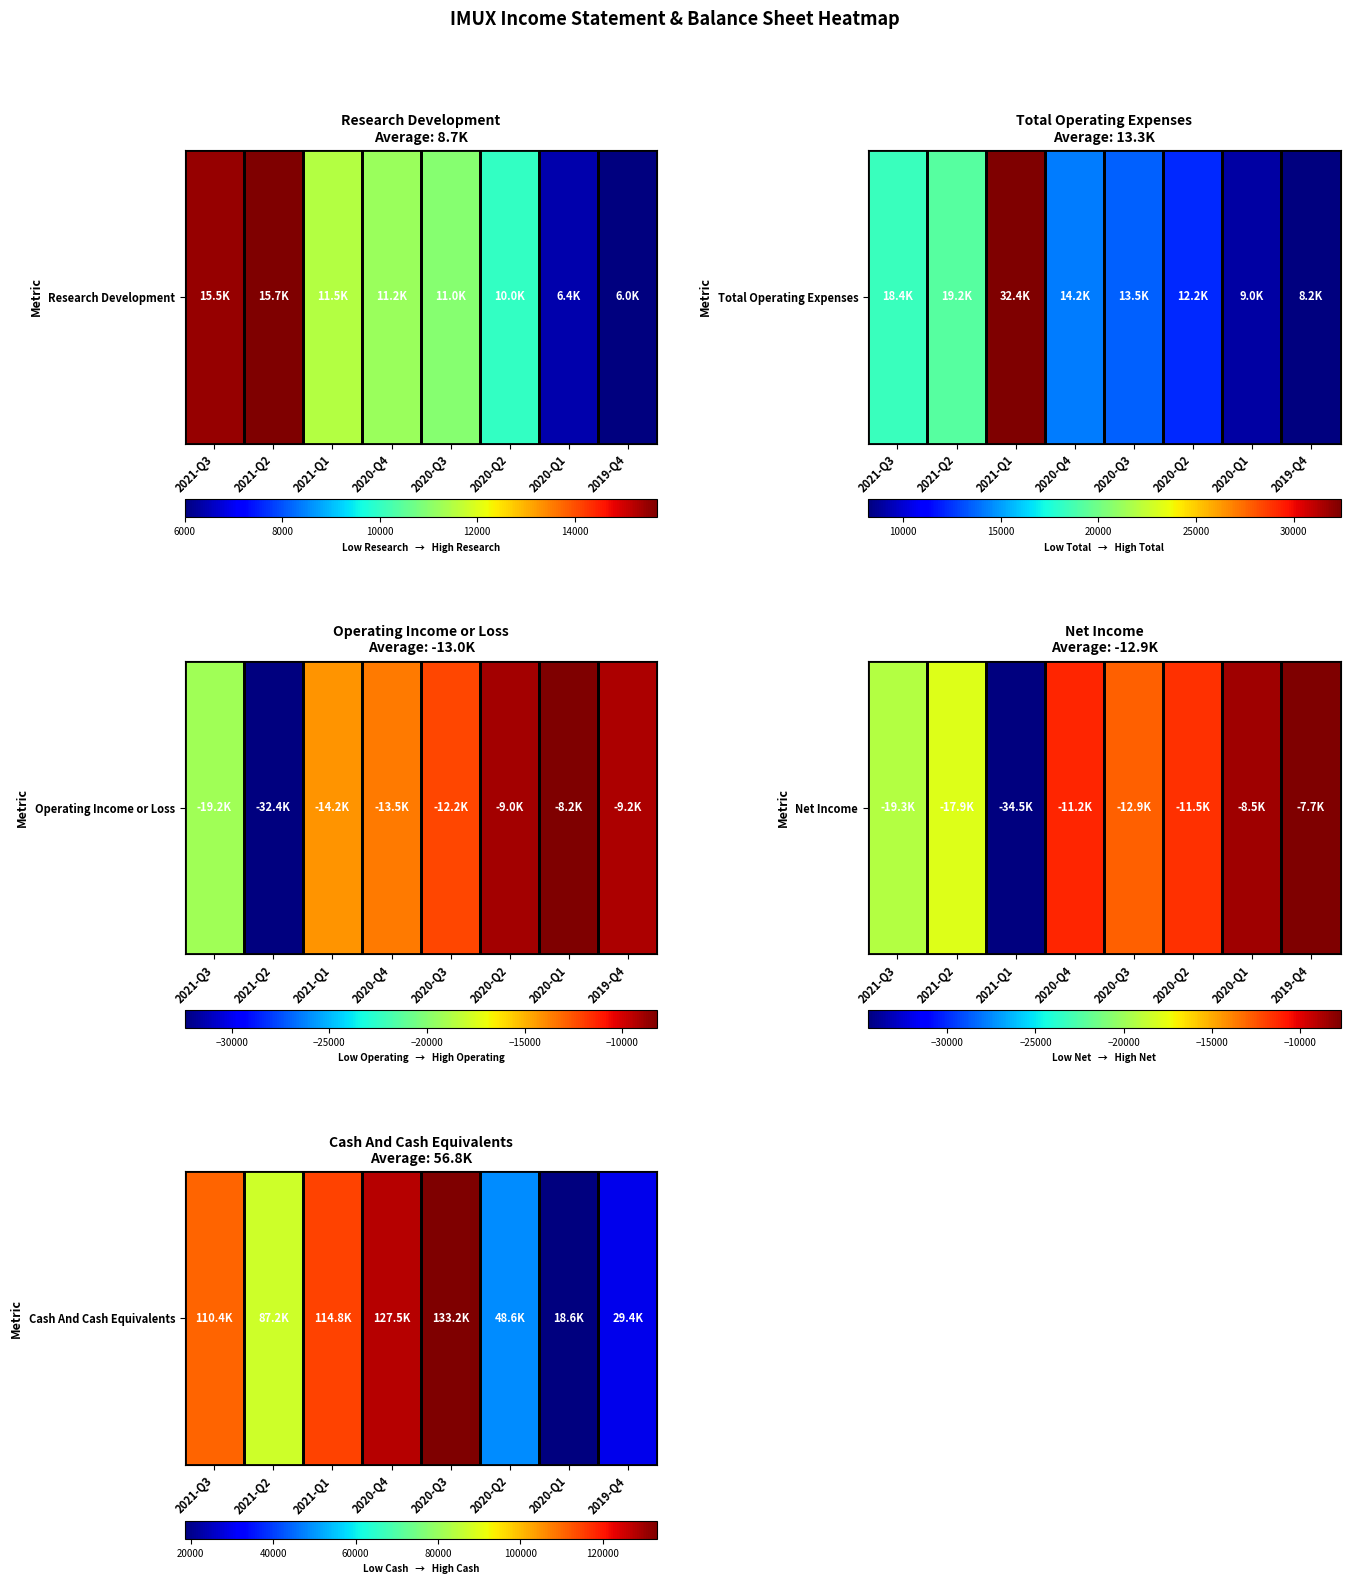

What is the change in value from 2021-Q3 to 2020-Q1?

-91800